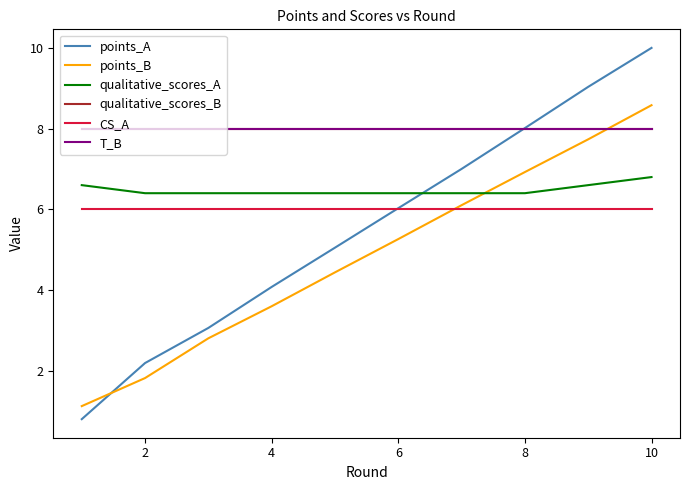

What is the lowest value of the points_A series?

0.8